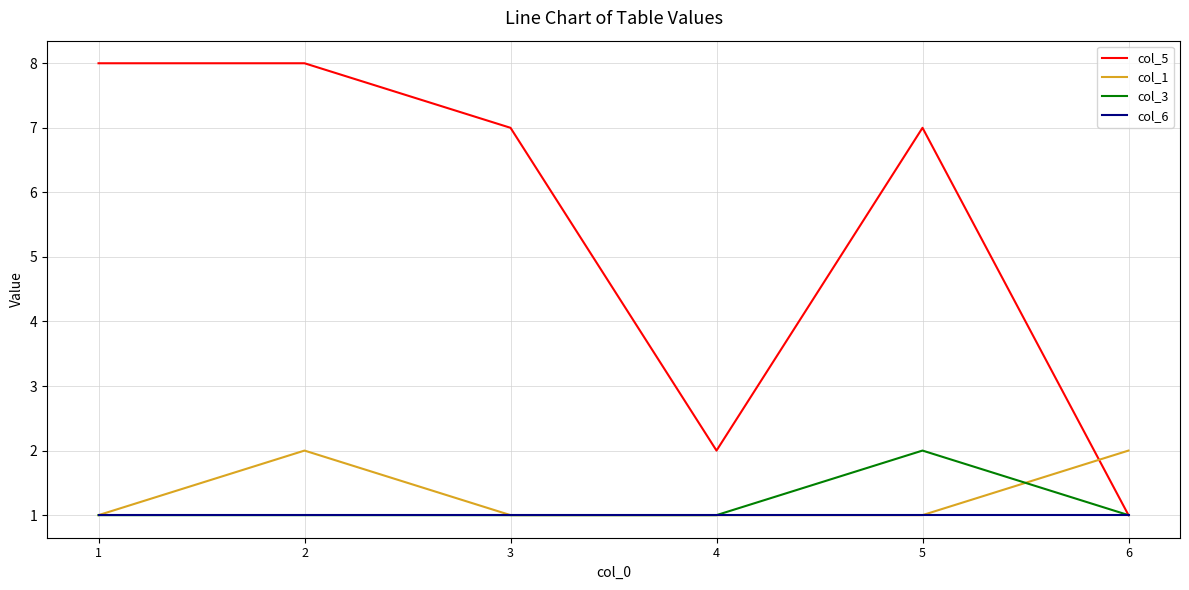

Reading right to left, extract all data points from this chart.

col_5: 1	7	2	7	8	8
col_1: 2	1	1	1	2	1
col_3: 1	2	1	1	1	1
col_6: 1	1	1	1	1	1